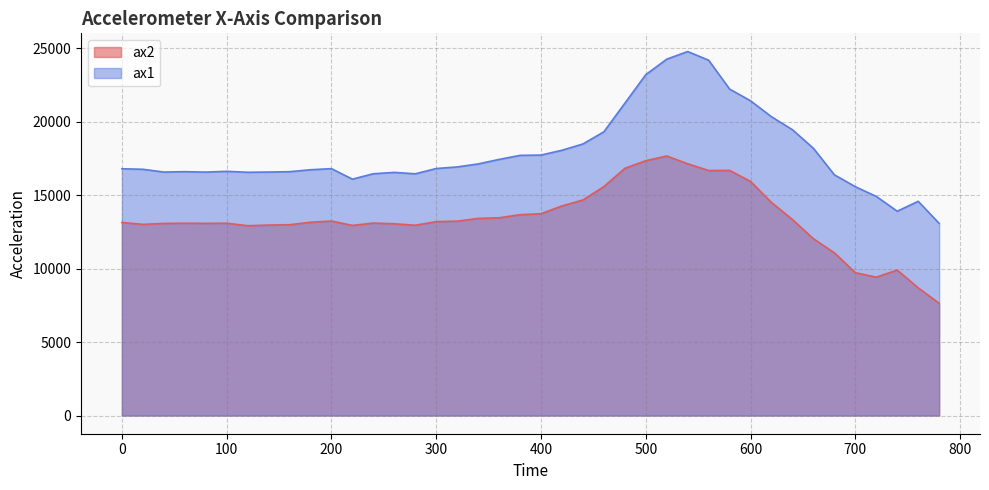

Reading right to left, list all the values displayed in this chart.

ax2: 780=7648	760=8696	740=9908	720=9424	700=9728	680=11084	660=12040	640=13348	620=14508	600=15944	580=16696	560=16688	540=17148	520=17676	500=17356	480=16836	460=15592	440=14680	420=14276	400=13744	380=13680	360=13468	340=13424	320=13240	300=13204	280=12960	260=13060	240=13108	220=12948	200=13248	180=13164	160=12996	140=12972	120=12928	100=13100	80=13088	60=13100	40=13084	20=13020	0=13152
ax1: 780=13088	760=14592	740=13916	720=14924	700=15584	680=16396	660=18200	640=19464	620=20348	600=21436	580=22236	560=24200	540=24792	520=24272	500=23216	480=21268	460=19324	440=18496	420=18068	400=17740	380=17720	360=17444	340=17136	320=16932	300=16824	280=16464	260=16560	240=16468	220=16100	200=16816	180=16740	160=16608	140=16584	120=16568	100=16632	80=16580	60=16608	40=16584	20=16772	0=16808